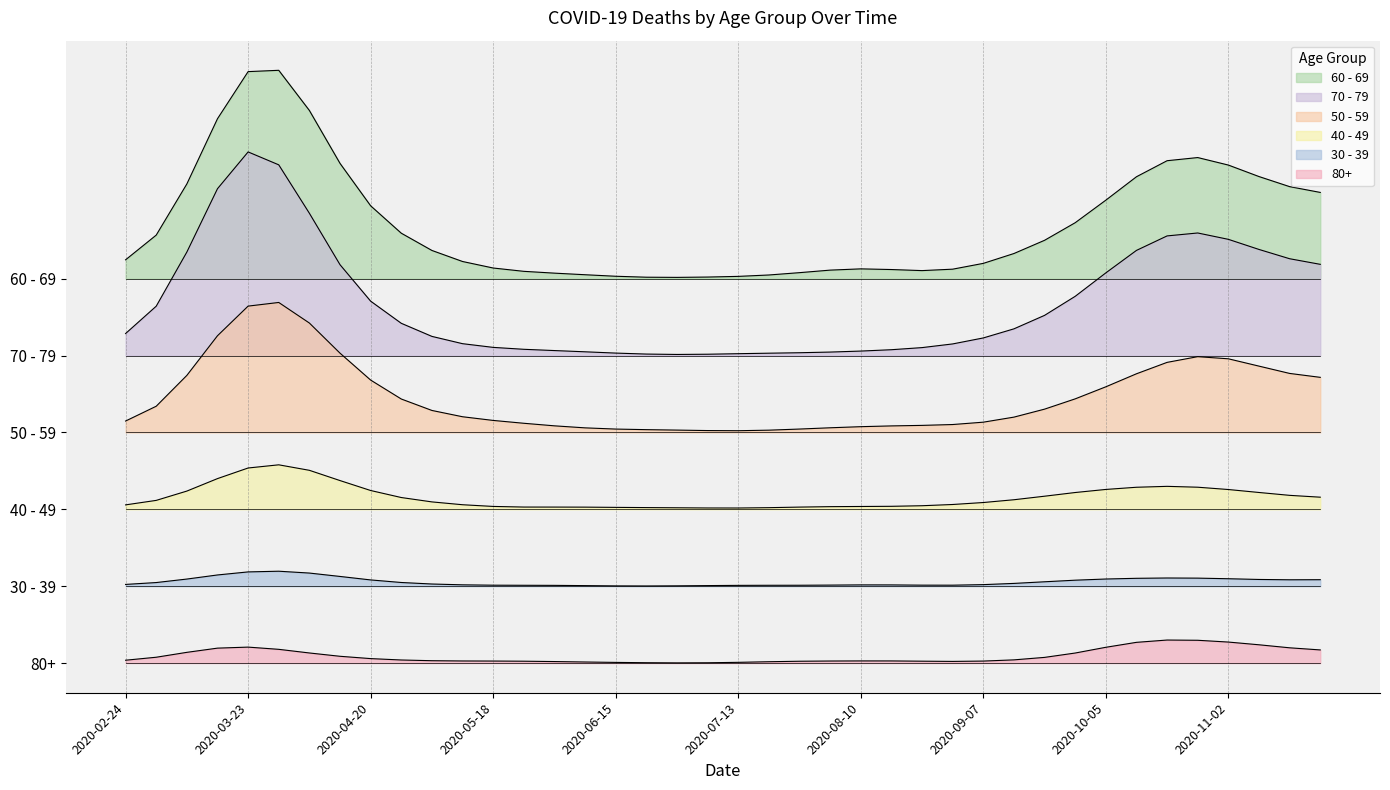

Rank the series at 2020-11-09 from lowest to highest value.

30 - 39, 80+, 40 - 49, 50 - 59, 60 - 69, 70 - 79